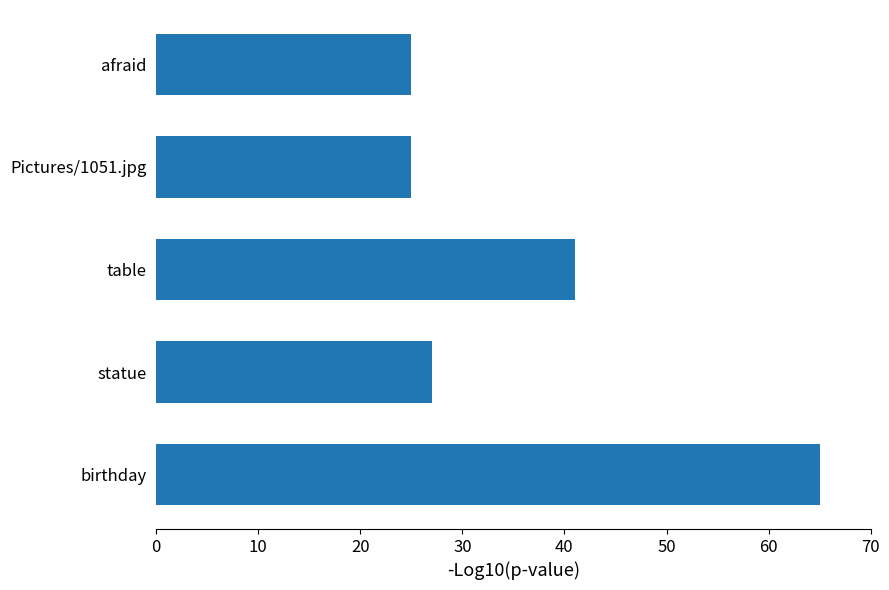

What is the sum of all values?

183